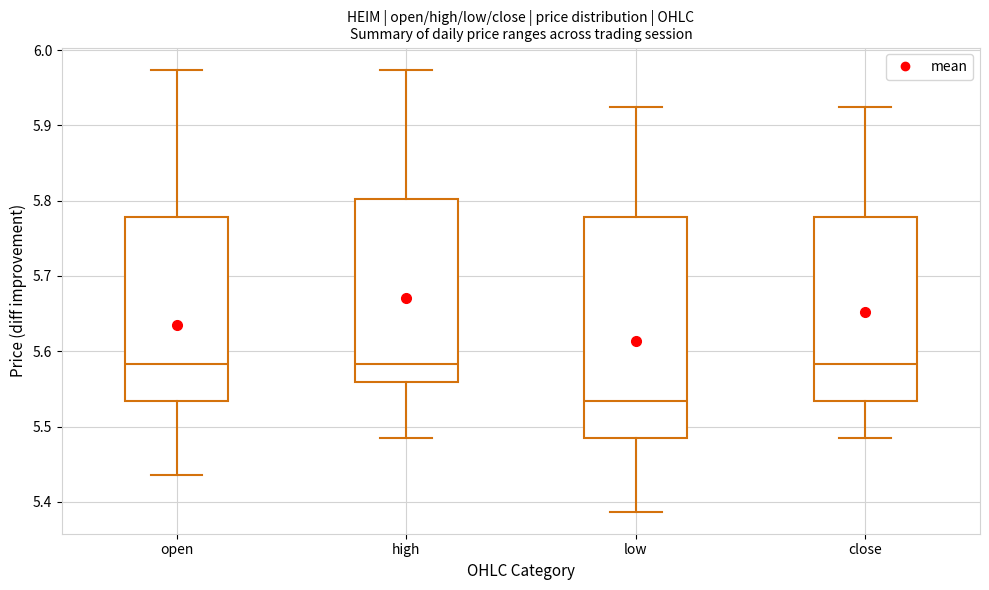

Where is the lower edge of the box for high on the y-axis? The values are not printed on the chart, so give them approximately, as read against the axis.

5.56